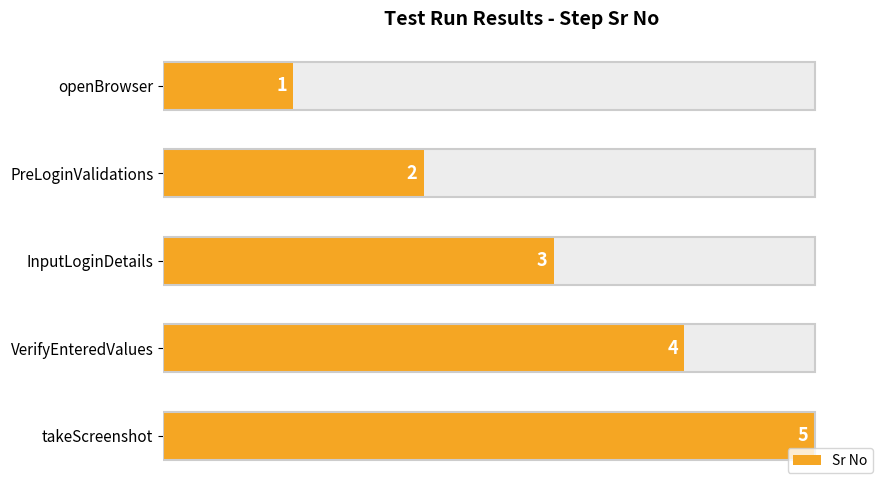

Which has a higher value, PreLoginValidations or openBrowser?

PreLoginValidations